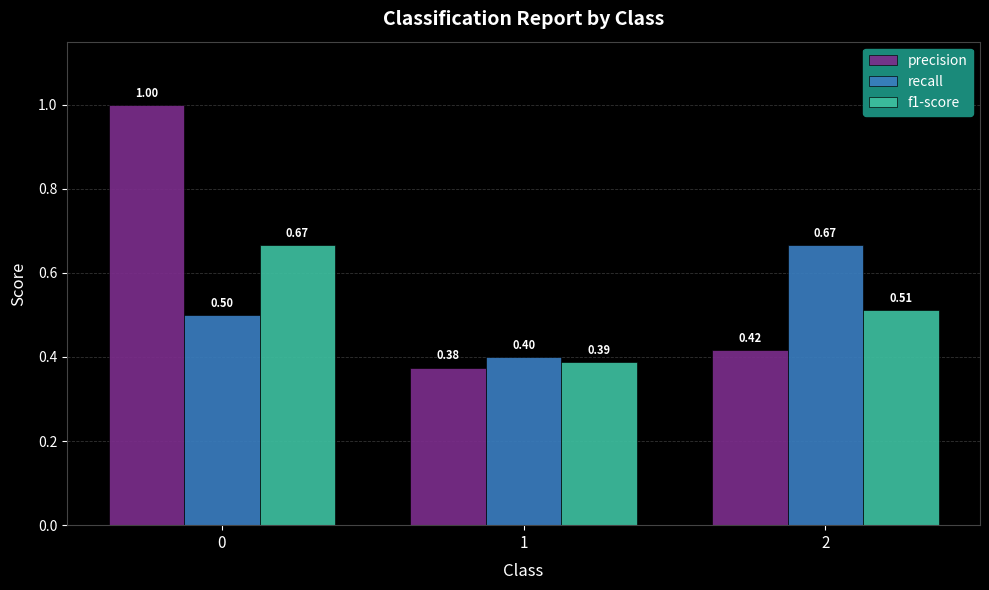

What is the value of the f1-score bar at the 3rd from the left?

0.5